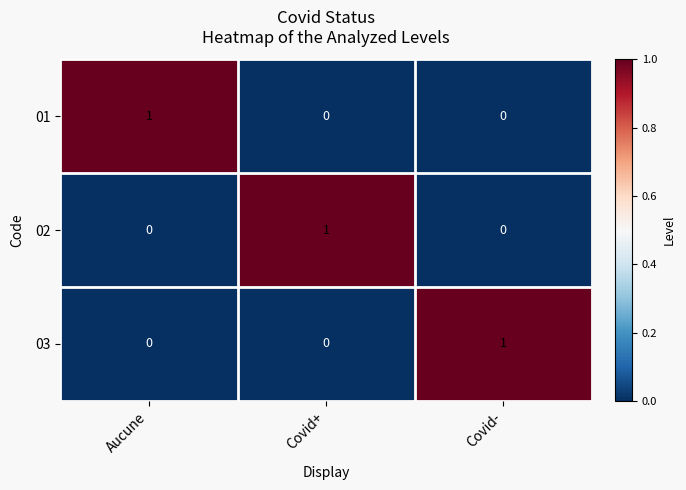

Is it true that 03 equals 1 at Aucune?

False